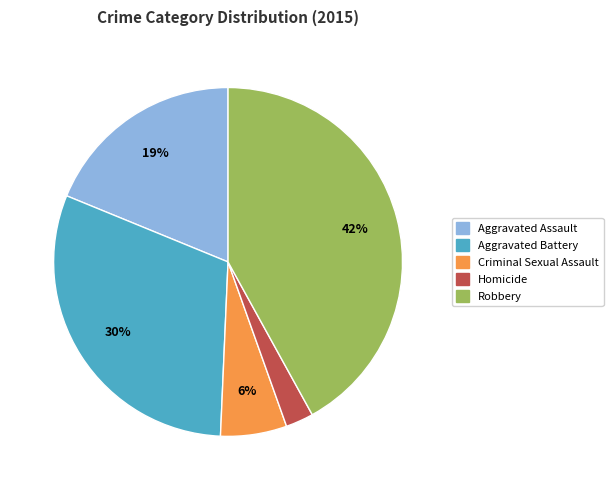

Do Homicide and Robbery together represent more than half of the pie?

No